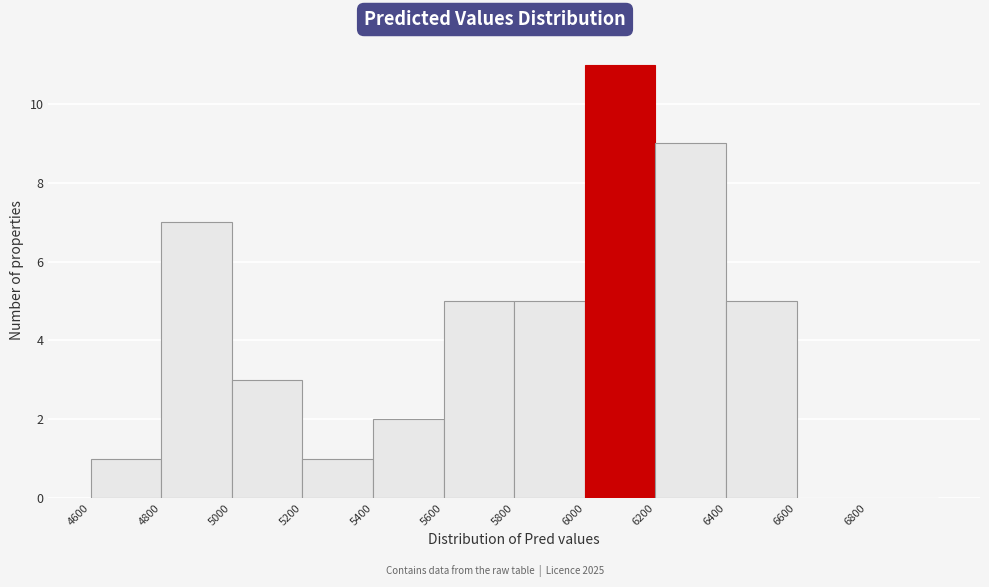

Reading left to right, list every bar in this chart as the range it spans on the x-axis followed by its height. The values are not printed on the chart, so give them approximately, as read against the axis.

4600 to 4800: 1
4800 to 5000: 7
5000 to 5200: 3
5200 to 5400: 1
5400 to 5600: 2
5600 to 5800: 5
5800 to 6000: 5
6000 to 6200: 11
6200 to 6400: 9
6400 to 6600: 5
6600 to 6800: 0
6800 to 7000: 0